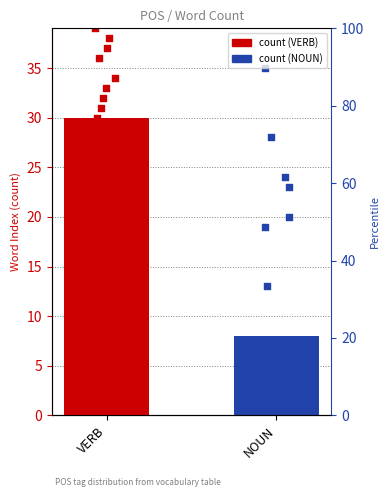

Between VERB and NOUN, which is larger?

VERB